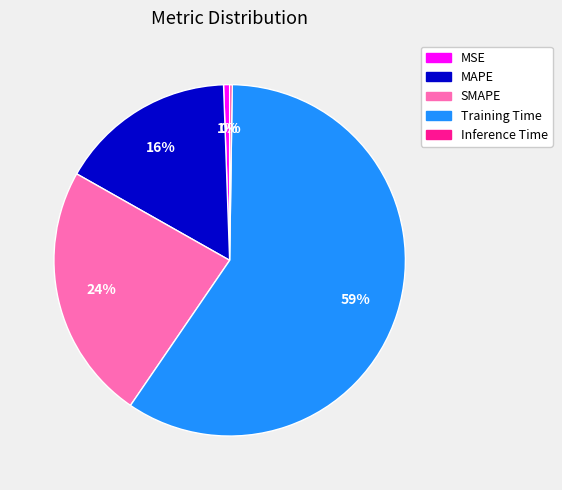

What is the ratio of the value at MAPE to the value at Training Time?

0.3